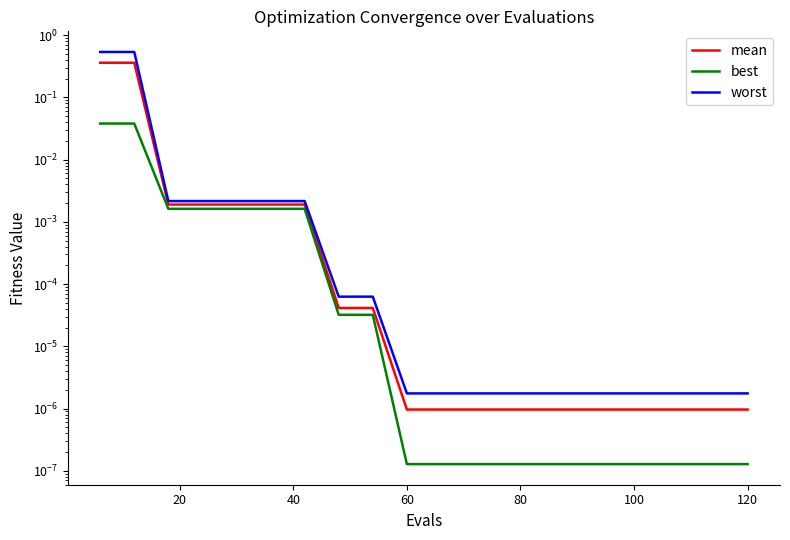

What is the maximum value shown in the chart?

0.5